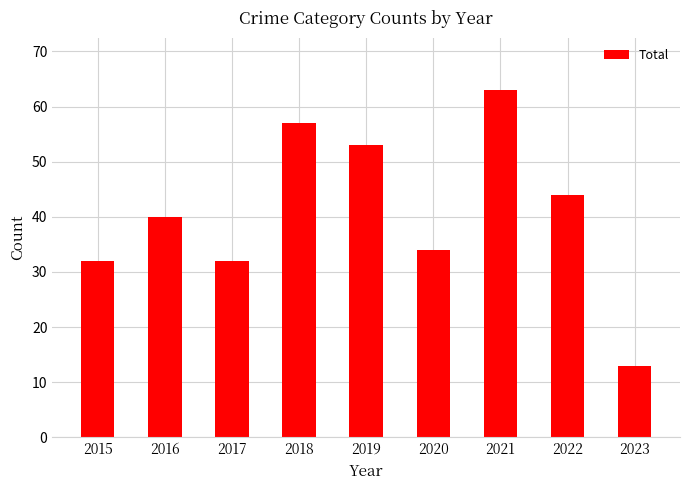

Reading left to right, what are all the values shown in this chart?

2015=32	2016=40	2017=32	2018=57	2019=53	2020=34	2021=63	2022=44	2023=13